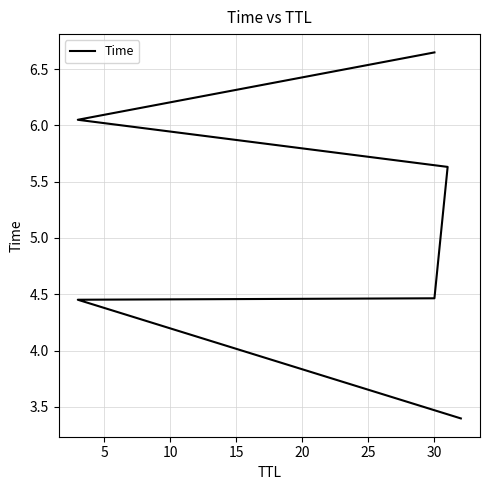

How many categories are shown in the chart?

6